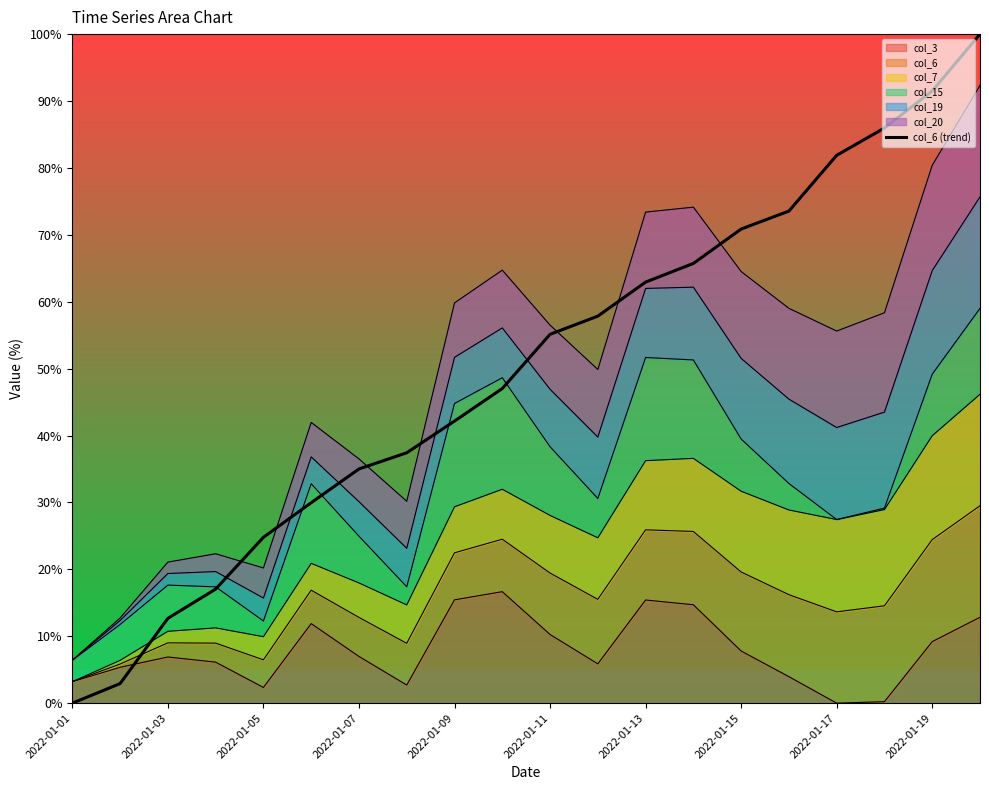

Does the chart display data point markers on the line(s)?

No